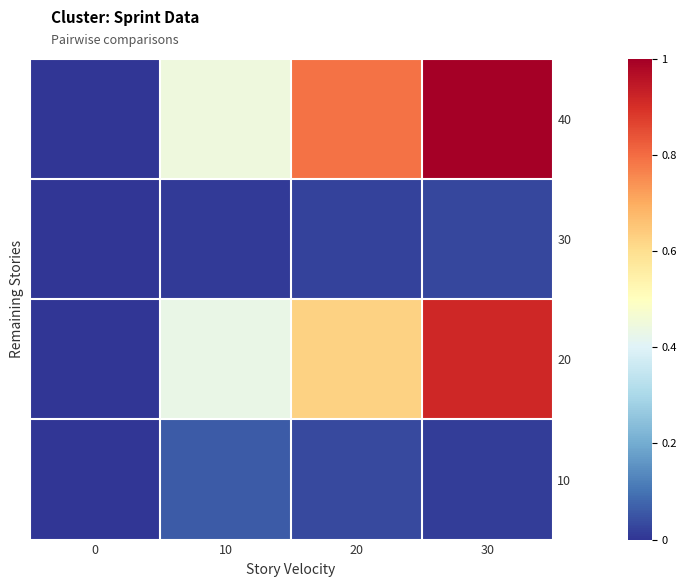

Reading left to right, transcribe all the data shown in this chart.

40: 0=0.0	10=0.4	20=0.8	30=1.0
30: 0=0.0	10=0.0	20=0.0	30=0.0
20: 0=0.0	10=0.4	20=0.6	30=0.9
10: 0=0.0	10=0.1	20=0.0	30=0.0